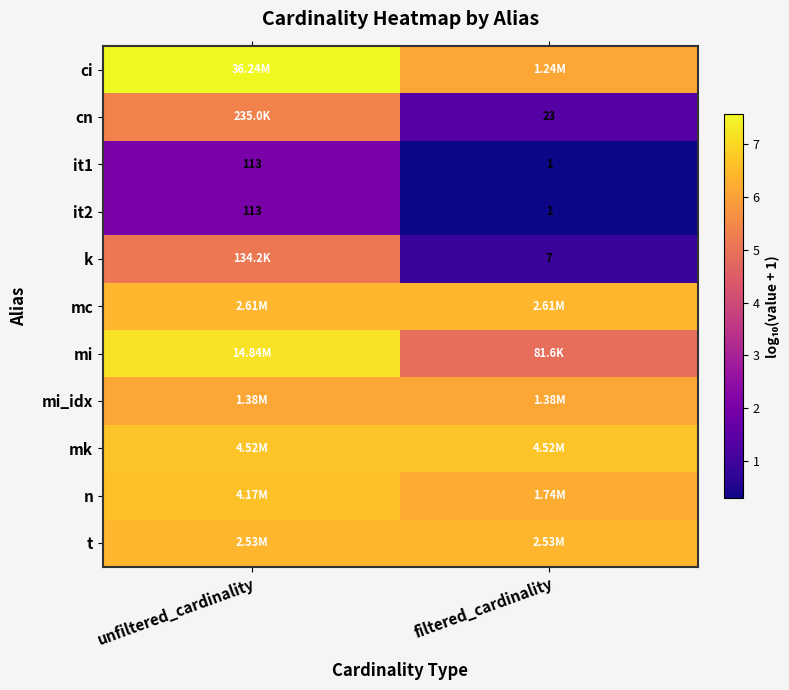

What is the minimum value shown in the chart?

0.3